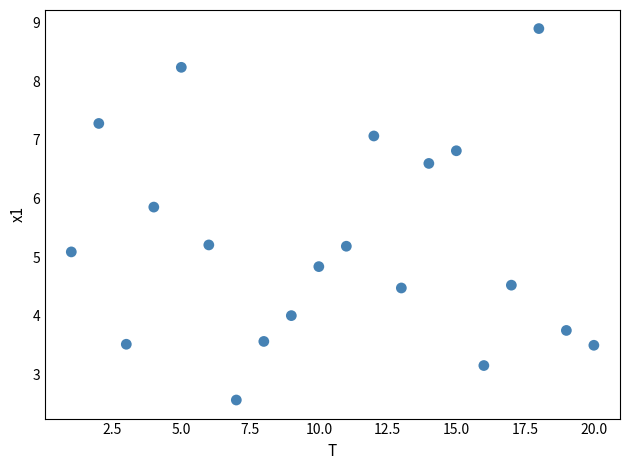

What is the range of Y values (max minus min)?

6.3